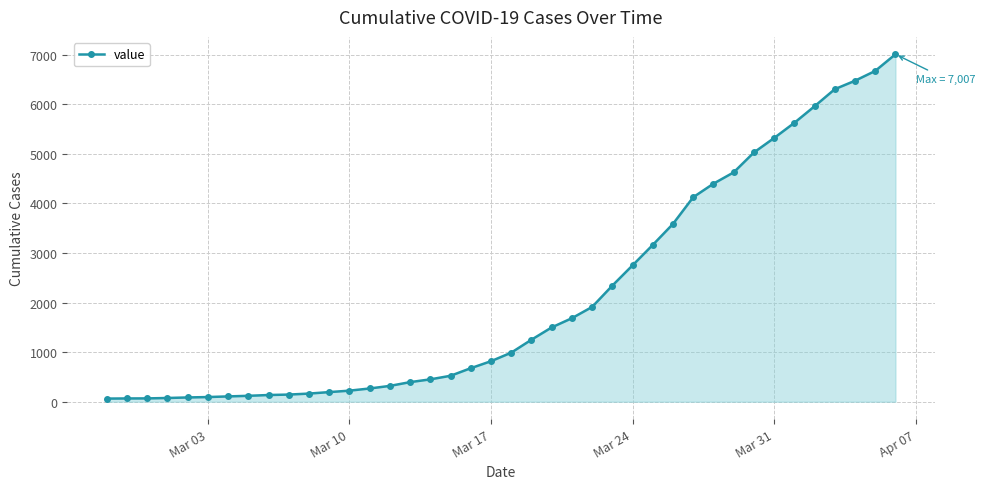

What is the greatest value displayed?

7007